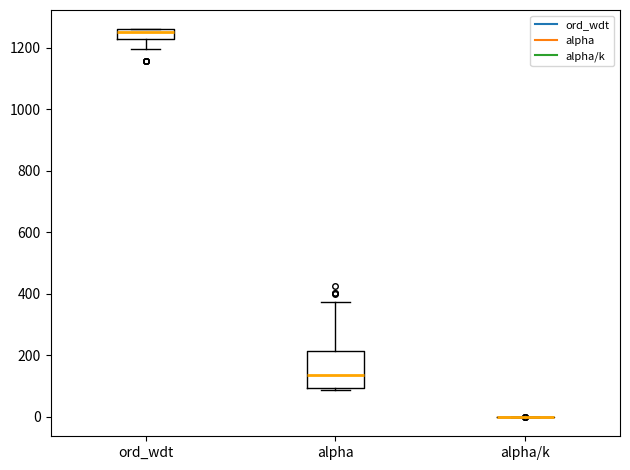

Which box is the tallest, from its lower edge to its upper edge?

alpha